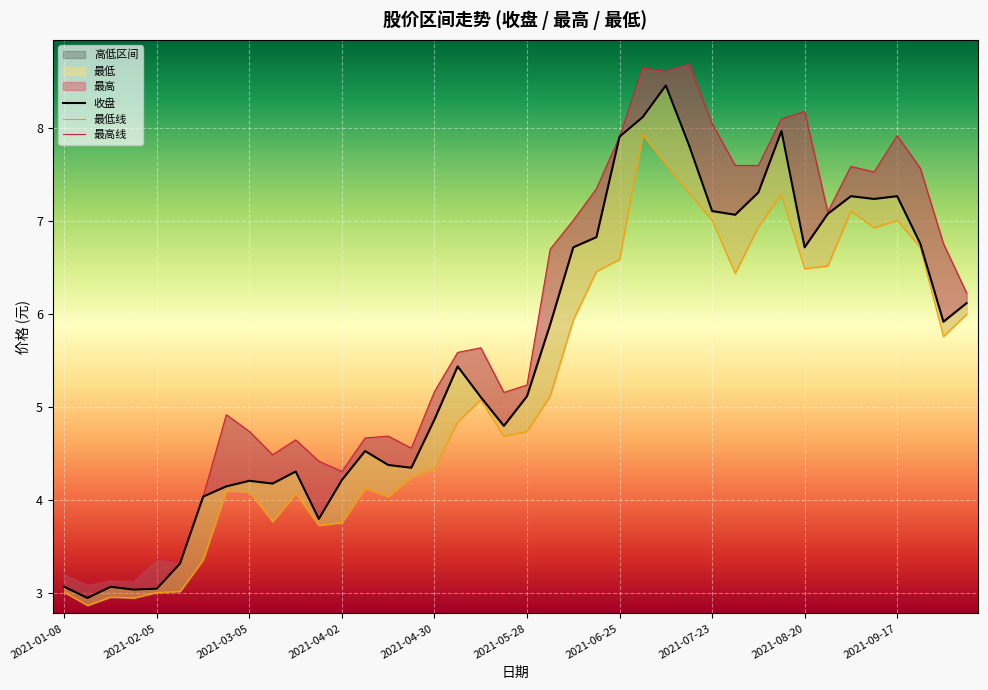

Where does the 最低 series first go above 5?

2021-05-14